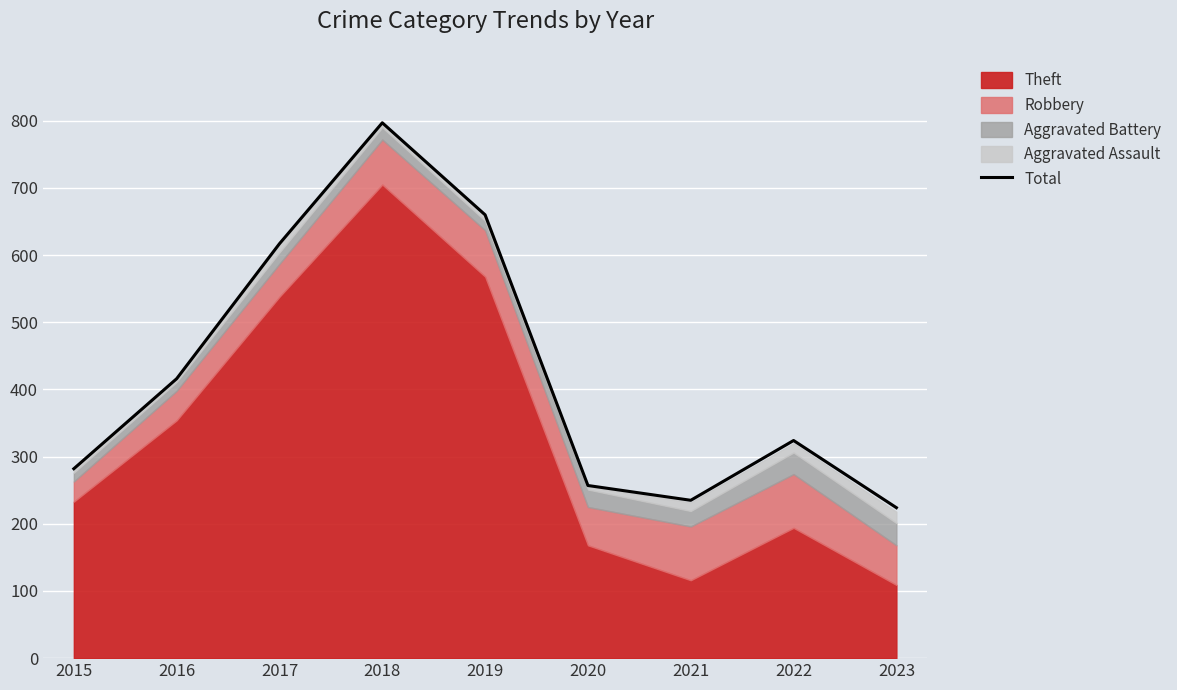

At which label is the value closest to 510?

2016